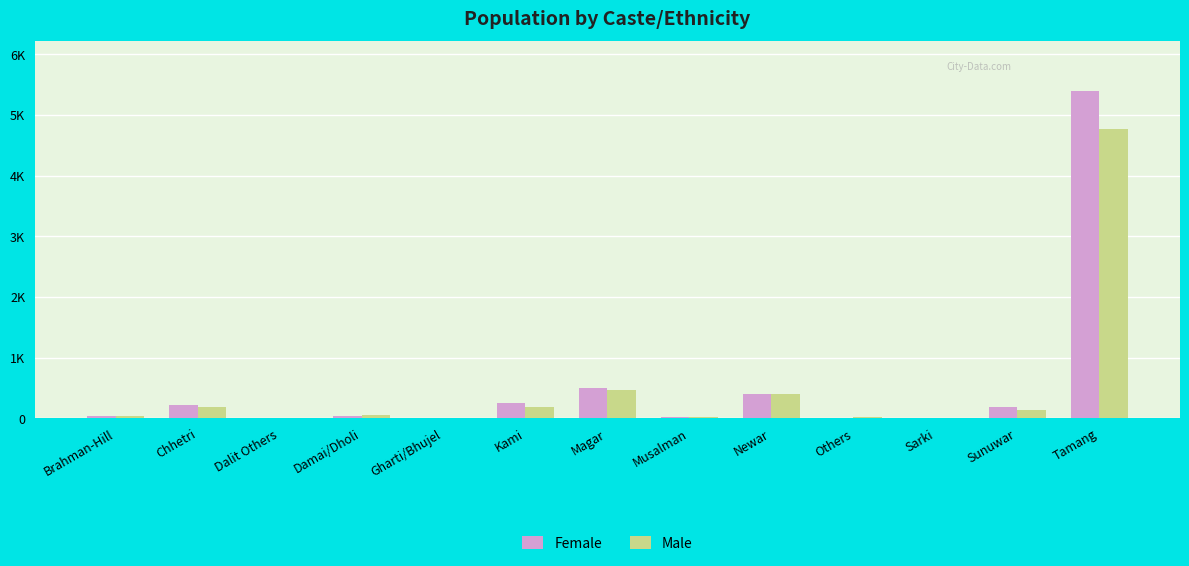

What are all the series names shown in the legend?

Female, Male